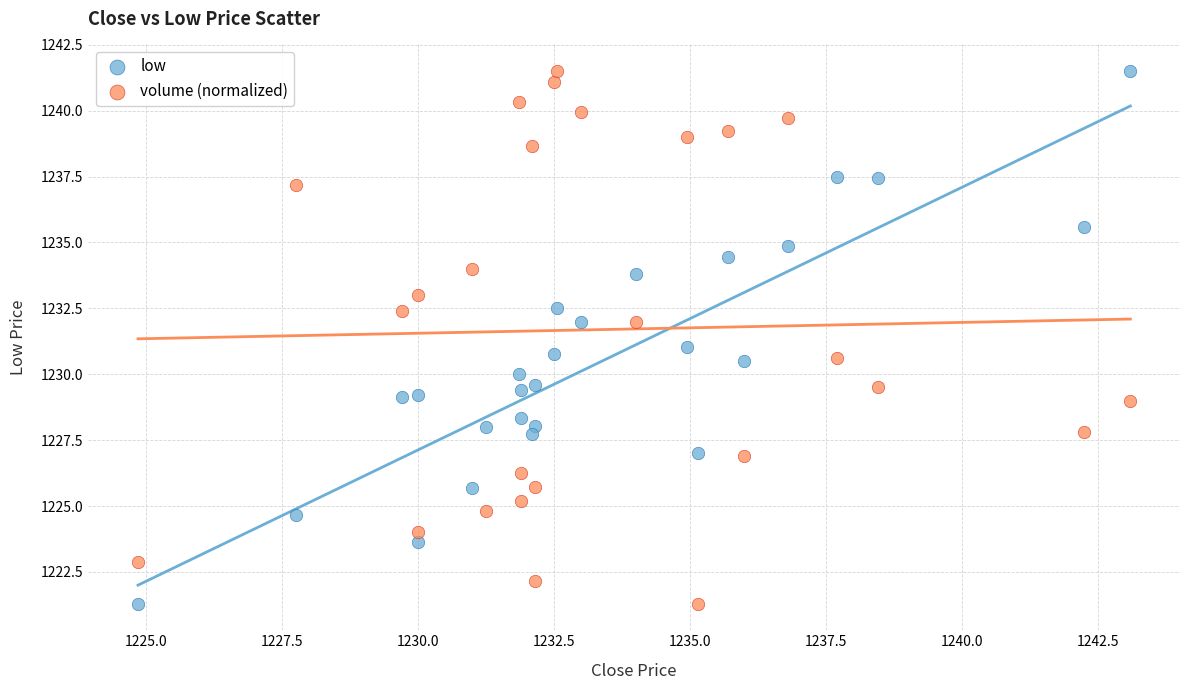

Across all data points, what is the range of X values (max minus min)?

18.2